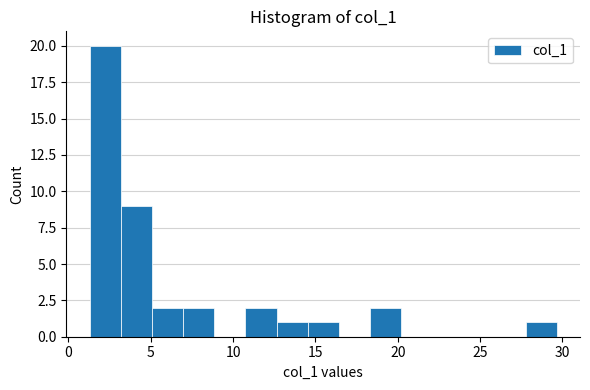

Around what value on the x-axis is the tallest bar? Give the approximate position of its centre, as read against the axis.

2.0